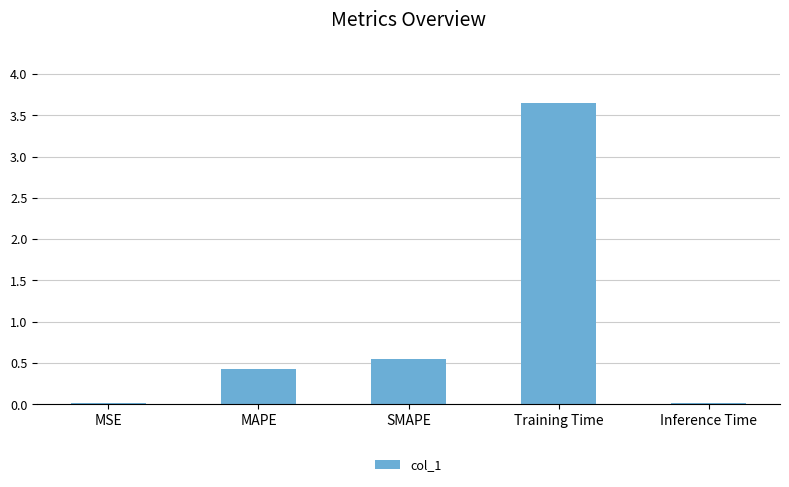

What is the sum of all values?

4.7